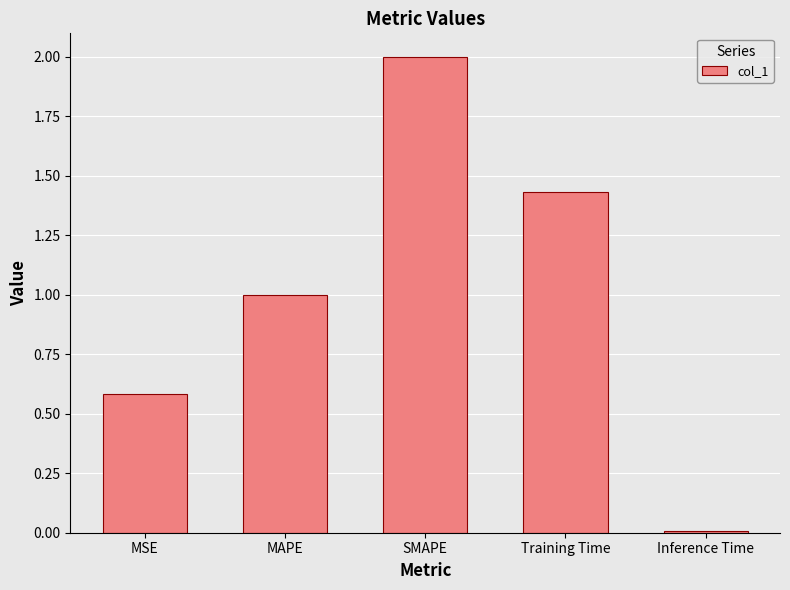

How many categories are shown in the chart?

5